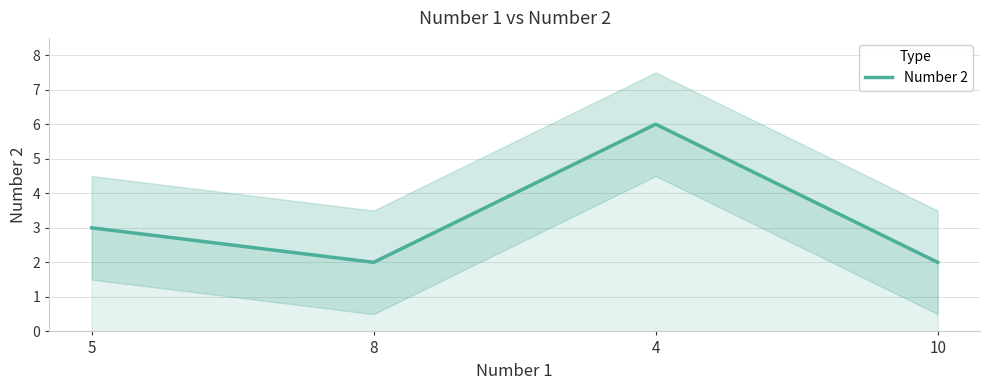

What is the maximum value shown in the chart?

6